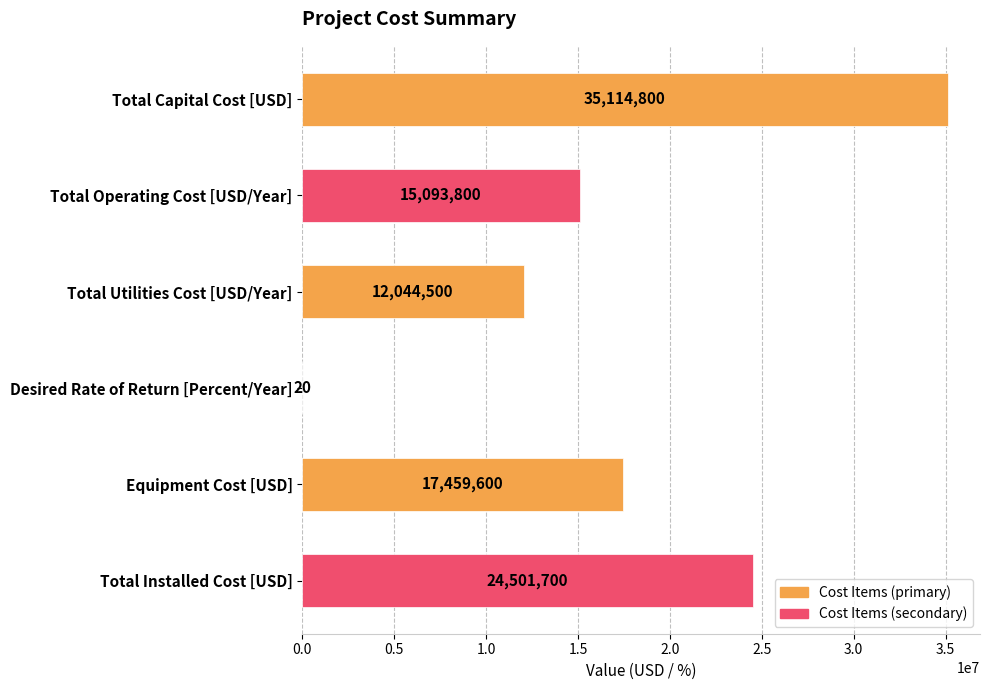

What is the maximum value shown in the chart?

35114800